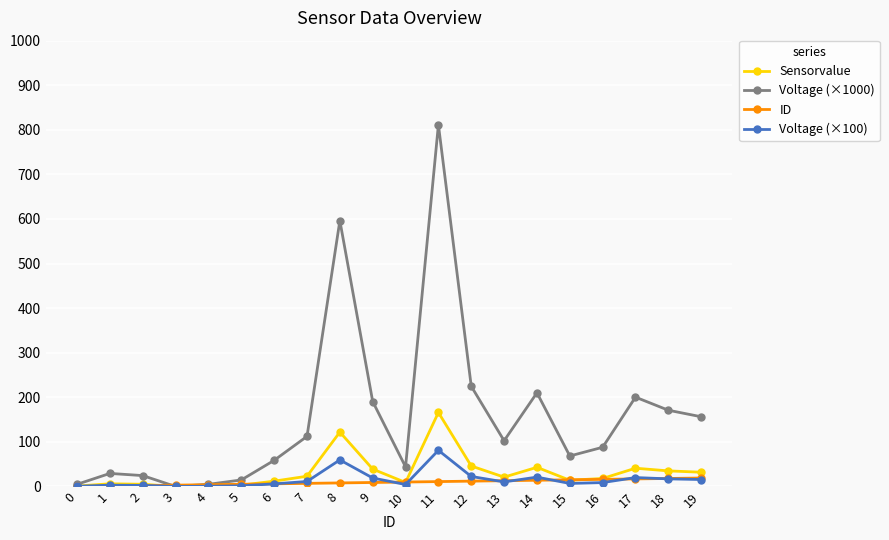

The value of Voltage (×100) at 3 is 0.0. True or false?

True